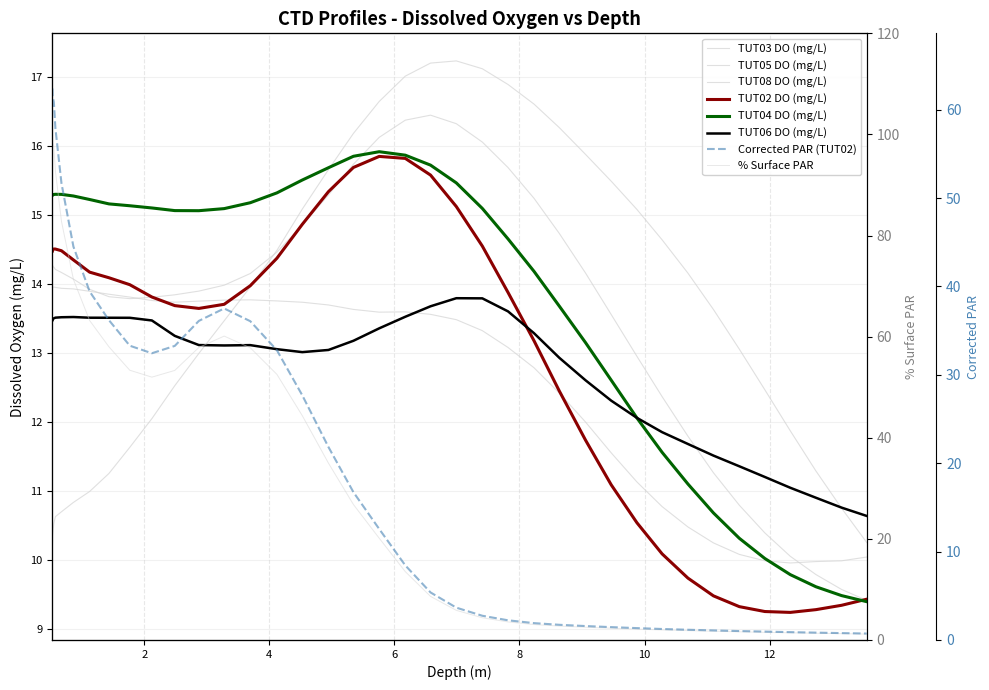

Reading left to right, what are all the values shown in this chart?

TUT02_DO: 14.5	14.5	14.5	14.5	14.5	14.5	14.5	14.3	14.2	14.1	14.0	13.8	13.7	13.6	13.7	14.0	14.4	14.9	15.3	15.7	15.8	15.8	15.6	15.1	14.5	13.9	13.2	12.4	11.7	11.1	10.5	10.1	9.7	9.5	9.3	9.3	9.2	9.3	9.3	9.4
TUT03_DO: 14.2	14.3	14.3	14.2	14.2	14.2	14.2	14.1	13.9	13.8	13.8	13.8	13.8	13.9	14.0	14.2	14.5	14.9	15.3	15.7	16.1	16.4	16.4	16.3	16.1	15.7	15.2	14.7	14.2	13.6	13.0	12.4	11.8	11.3	10.8	10.4	10.1	9.8	9.6	9.4
TUT04_DO: 15.3	15.3	15.3	15.3	15.3	15.3	15.3	15.3	15.2	15.2	15.1	15.1	15.1	15.1	15.1	15.2	15.3	15.5	15.7	15.8	15.9	15.9	15.7	15.5	15.1	14.7	14.2	13.7	13.2	12.6	12.1	11.6	11.1	10.7	10.3	10.0	9.8	9.6	9.5	9.4
TUT05_DO: 10.2	10.3	10.4	10.4	10.5	10.6	10.7	10.8	11.0	11.3	11.6	12.0	12.5	13.0	13.5	14.0	14.5	15.1	15.7	16.2	16.6	17.0	17.2	17.2	17.1	16.9	16.6	16.3	15.9	15.5	15.1	14.6	14.2	13.6	13.1	12.5	11.9	11.3	10.8	10.3
TUT06_DO: 13.5	13.5	13.5	13.5	13.5	13.5	13.5	13.5	13.5	13.5	13.5	13.5	13.2	13.1	13.1	13.1	13.1	13.0	13.0	13.2	13.4	13.5	13.7	13.8	13.8	13.6	13.3	12.9	12.6	12.3	12.1	11.9	11.7	11.5	11.4	11.2	11.0	10.9	10.8	10.6
TUT08_DO: 13.9	13.9	13.9	14.0	14.0	13.9	13.9	13.9	13.9	13.9	13.8	13.8	13.7	13.8	13.8	13.8	13.8	13.7	13.7	13.6	13.6	13.6	13.6	13.5	13.3	13.1	12.8	12.4	12.0	11.6	11.1	10.8	10.5	10.2	10.1	10.0	10.0	10.0	10.0	10.0